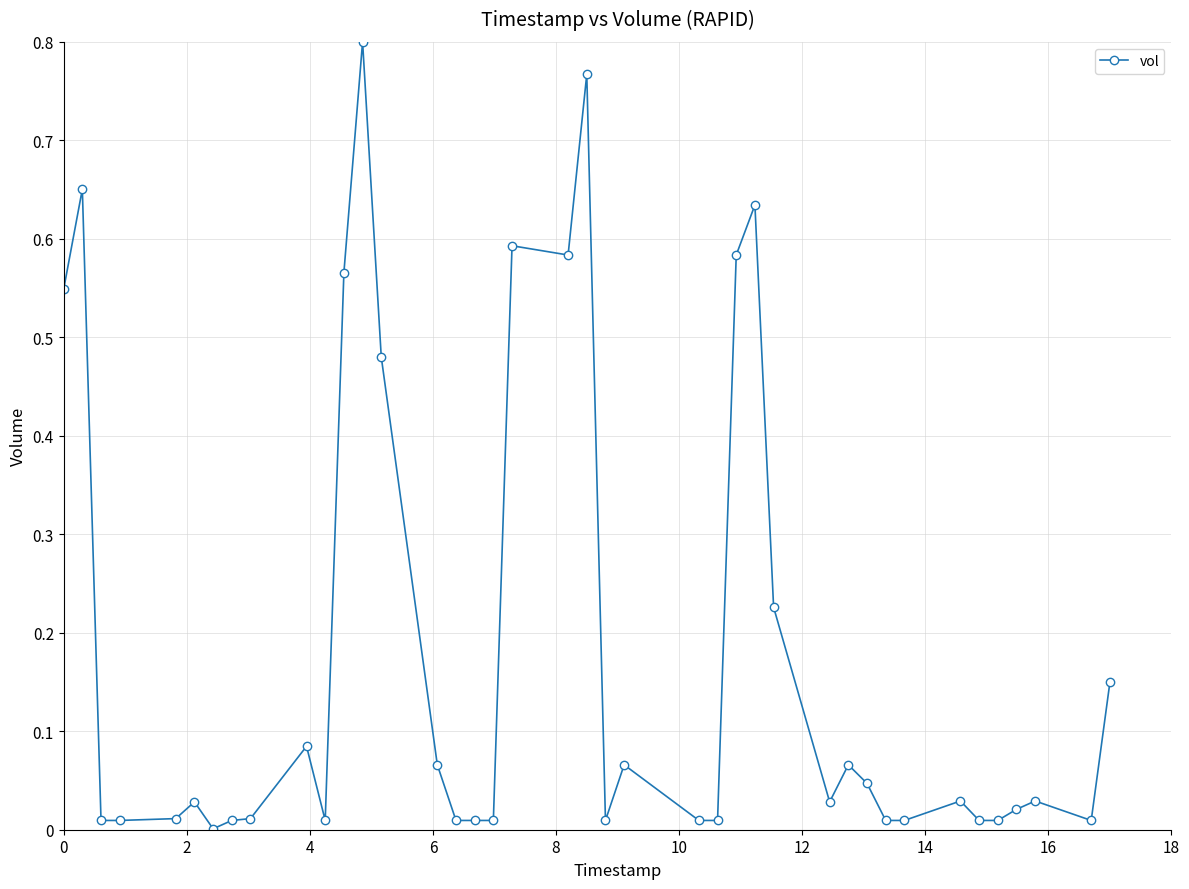

True or false: the data has more than 0 interior local peaks.

True